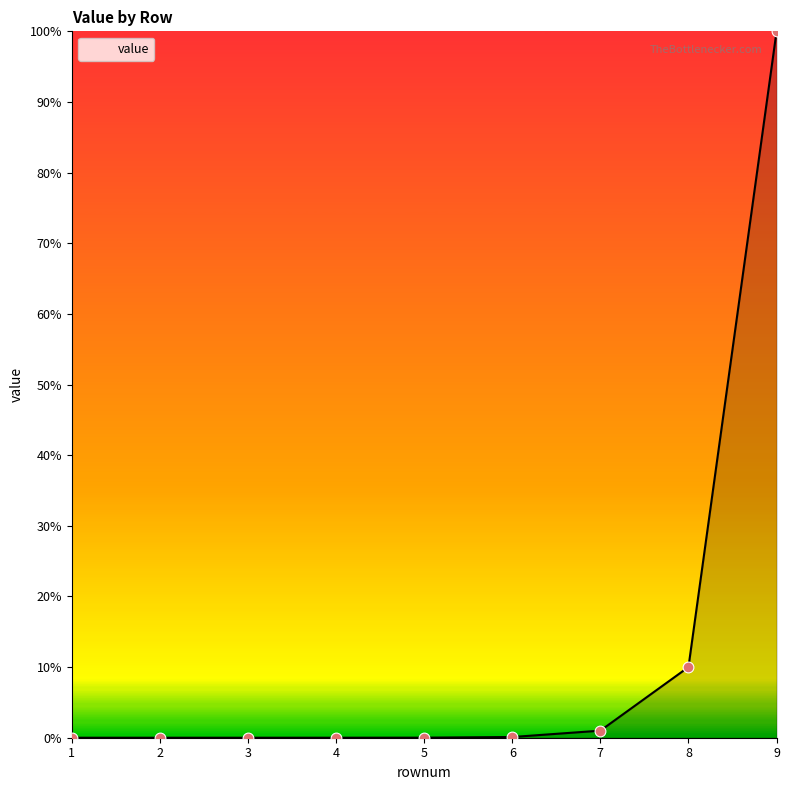

Between 3 and 5, which is larger?

5